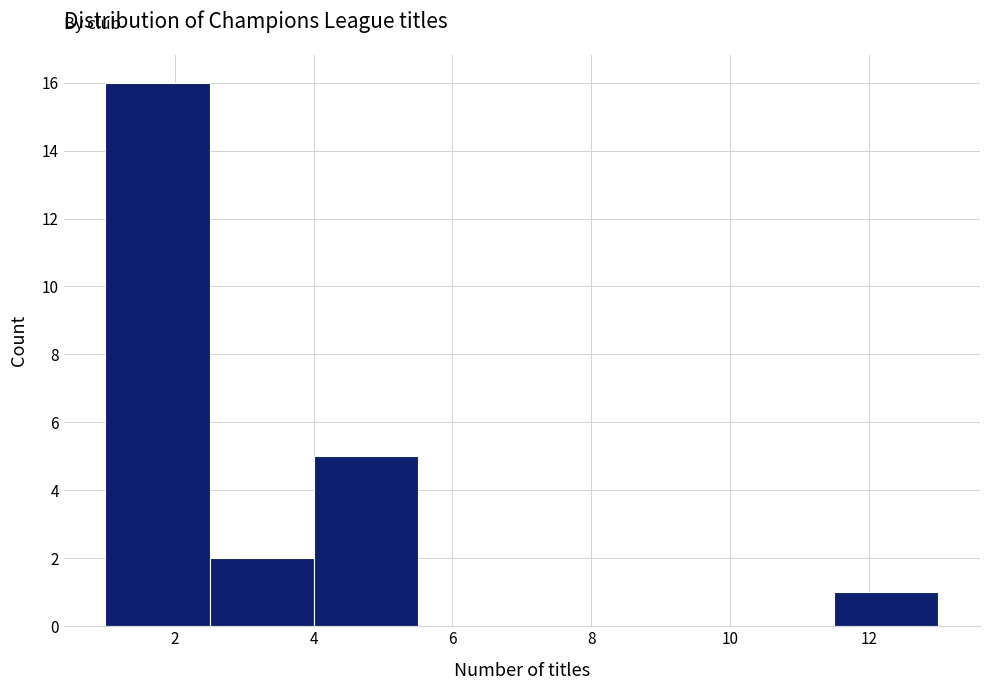

What is the height of the bar covering 1.0 to 2.5 on the x-axis? Neither the bar edges nor the heights are printed on the chart, so give them approximately, as read against the axes.

16